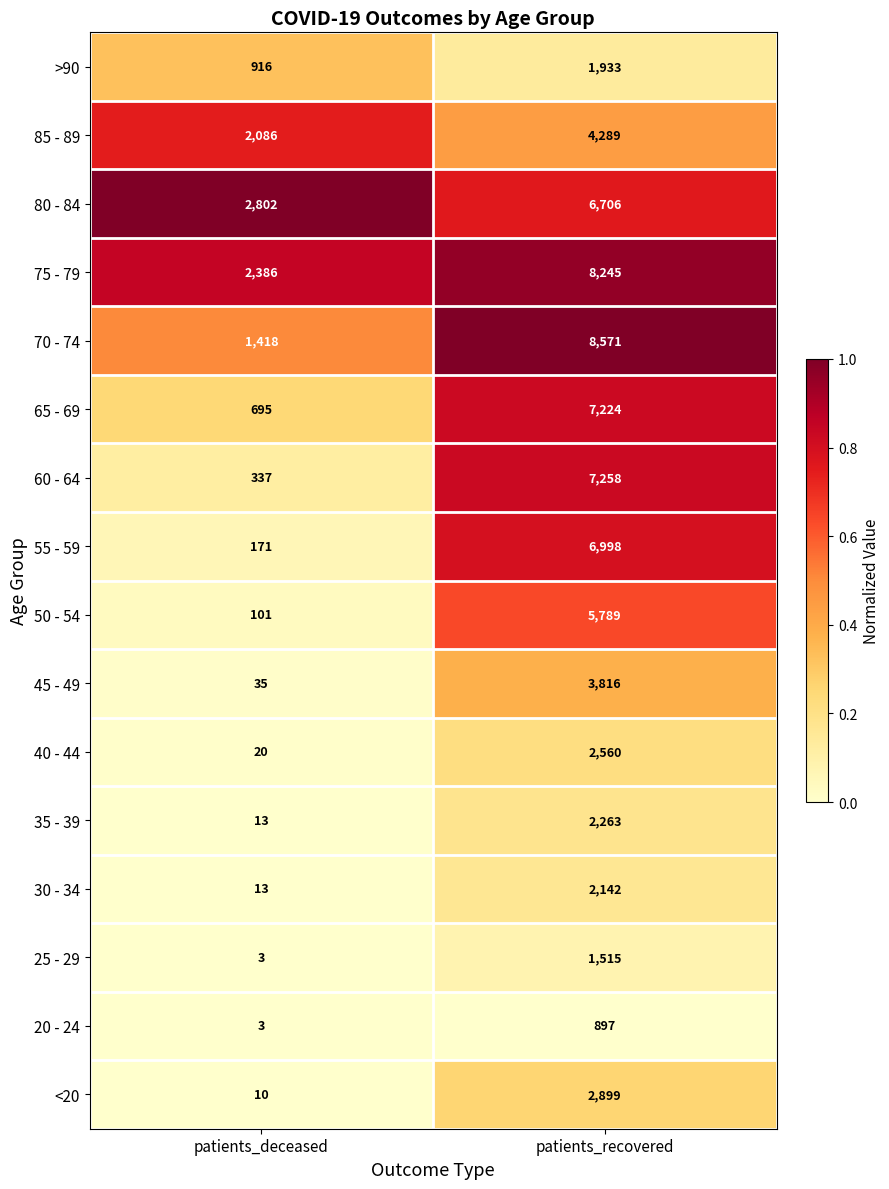

What is the greatest value displayed?

8571